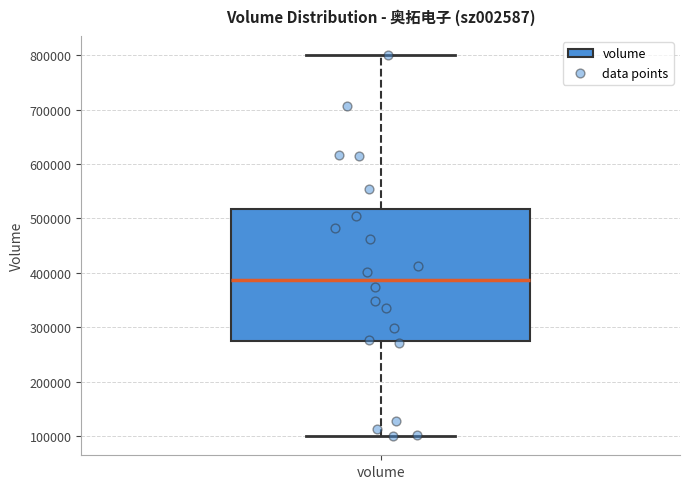

Read this box plot against the y-axis: the position of the median line, the range covered by the box, and the ends of both whiskers. The values are not printed on the chart, so give them approximately, as read against the axis.

median 390000, box 280000 to 520000, whiskers 100000 to 800000